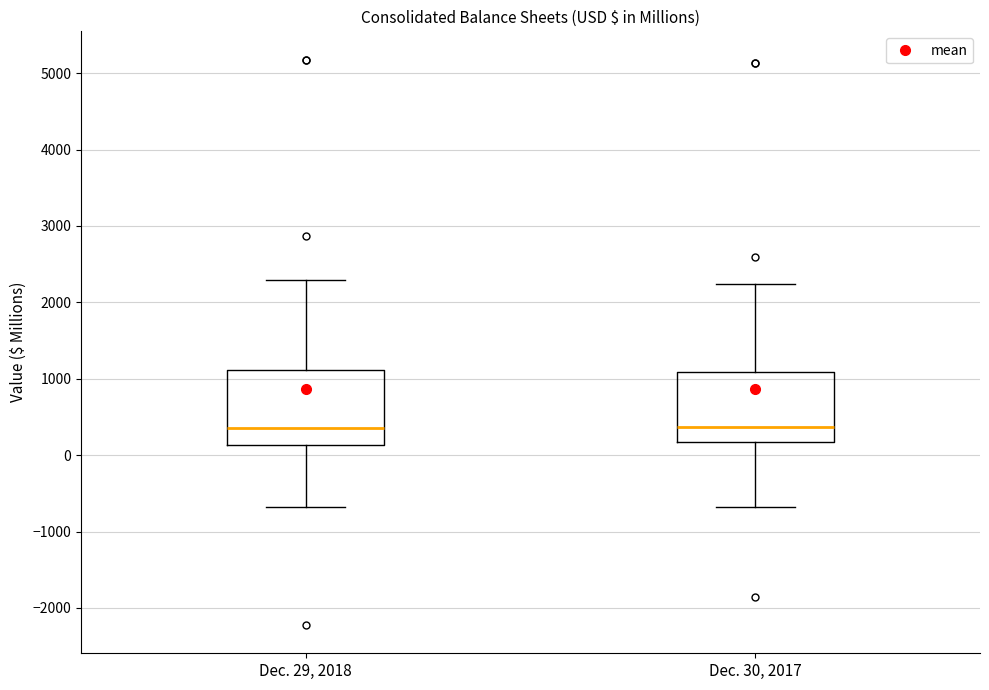

Reading left to right, read every box against the y-axis: the position of its median line, the range the box covers, and the ends of its whiskers. The values are not printed on the chart, so give them approximately, as read against the axis.

Dec. 29, 2018: median 300, box 100 to 1100, whiskers -700 to 2300
Dec. 30, 2017: median 400, box 200 to 1100, whiskers -700 to 2200